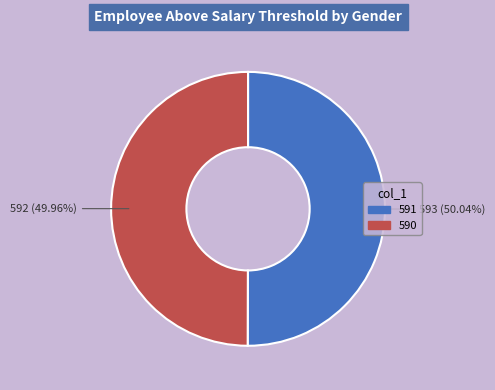

Combined, do 590 and 591 account for over 50%?

Yes